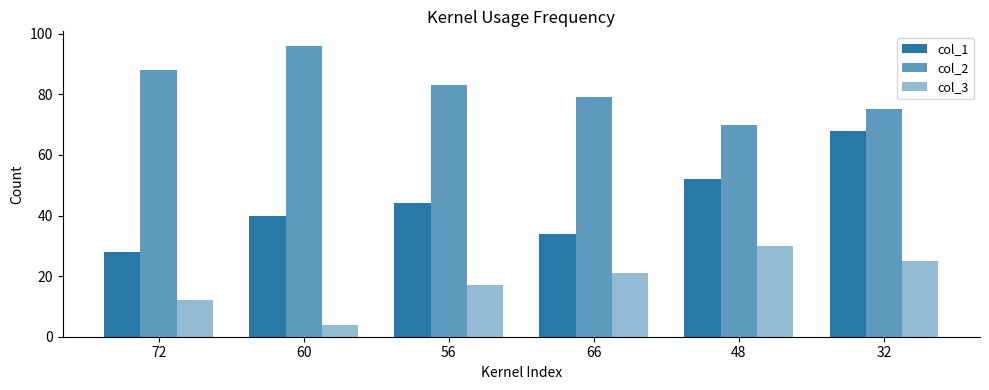

How many values in the col_2 series are below 83?

3